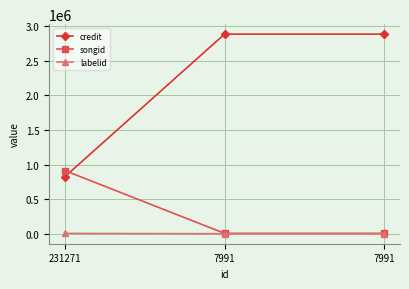

Read the credit value at 231271, to the nearest 100.

826600